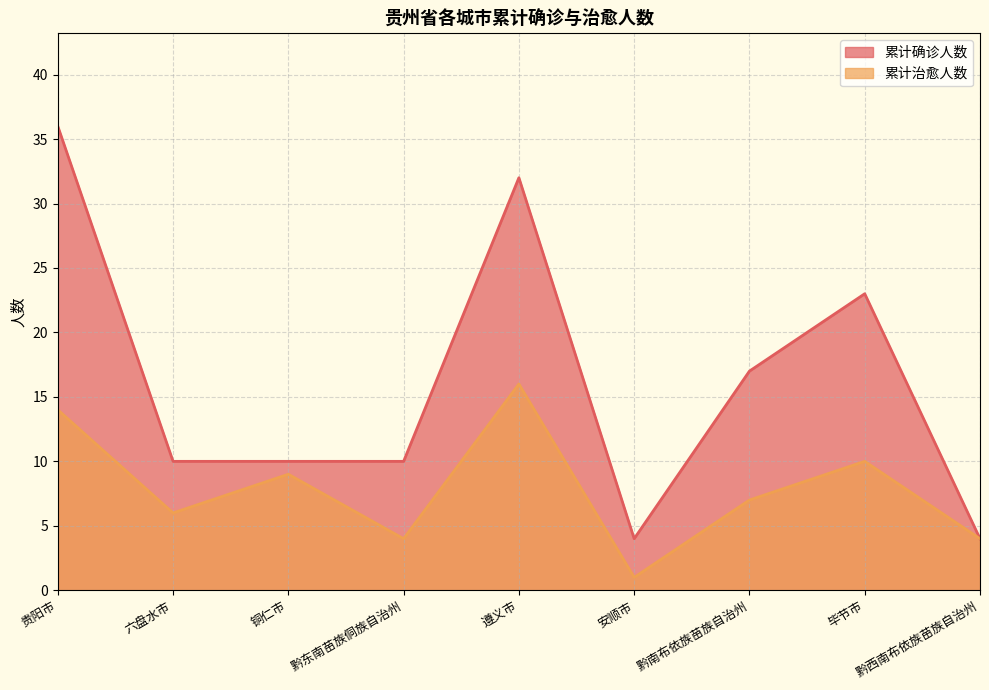

True or false: 累计确诊人数 and 累计治愈人数 cross at least once.

False